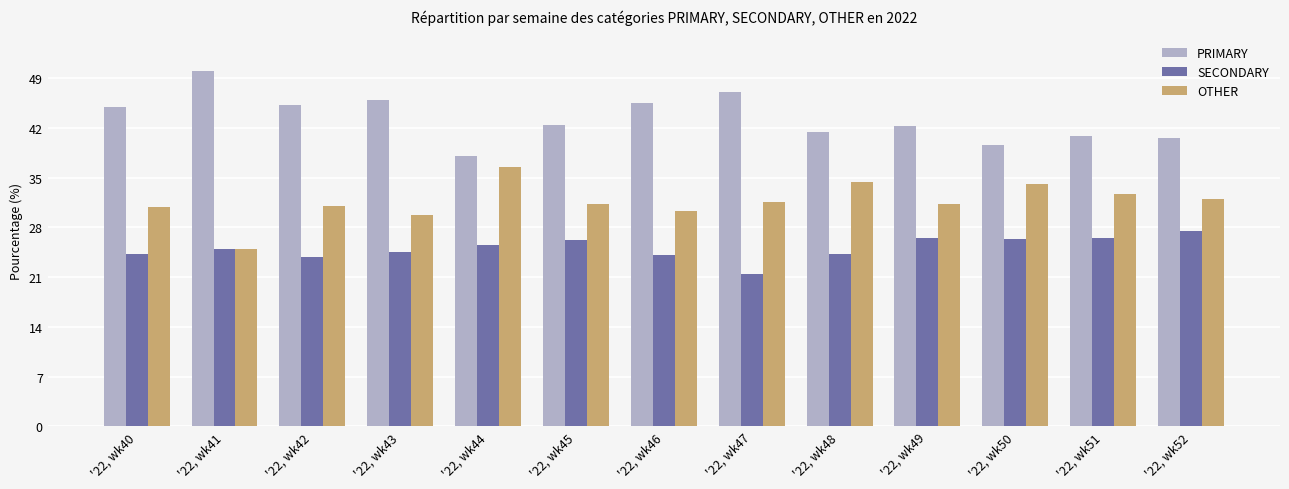

What are all the series names shown in the legend?

PRIMARY, SECONDARY, OTHER